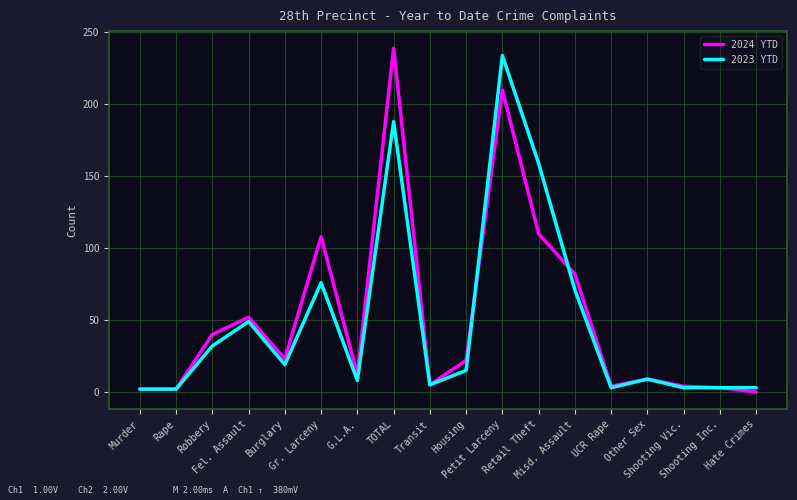

Which series has the largest range (max minus min)?

2024 YTD